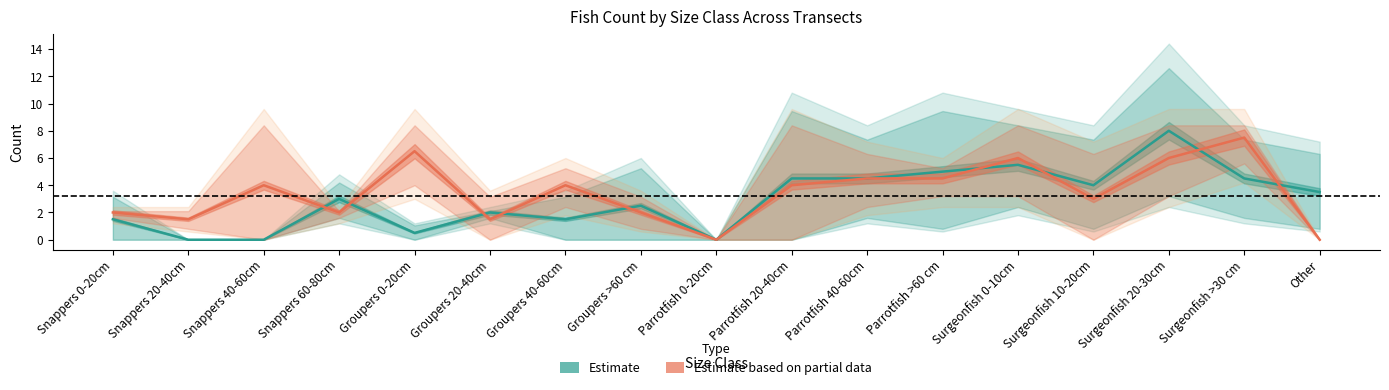

What position from the right is Other?

1